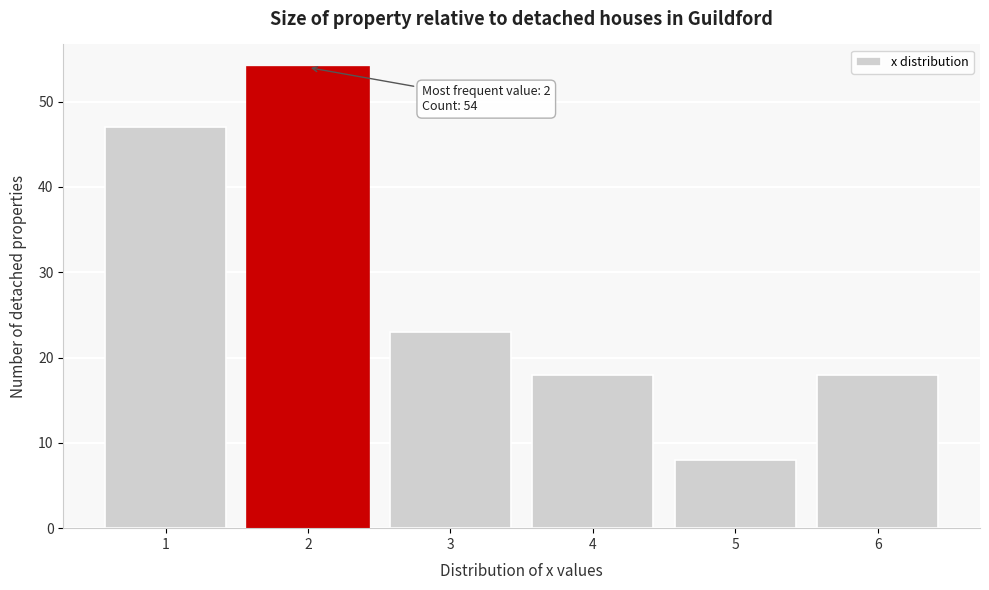

Which range on the x-axis has the tallest bar?

1.5 to 2.5